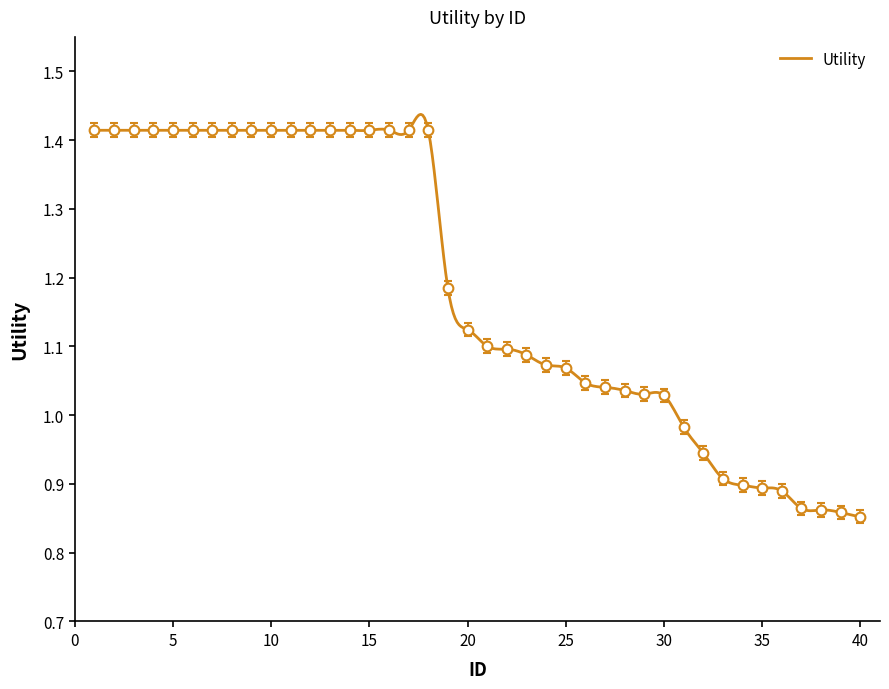

At which label is the value closest to 1?

31